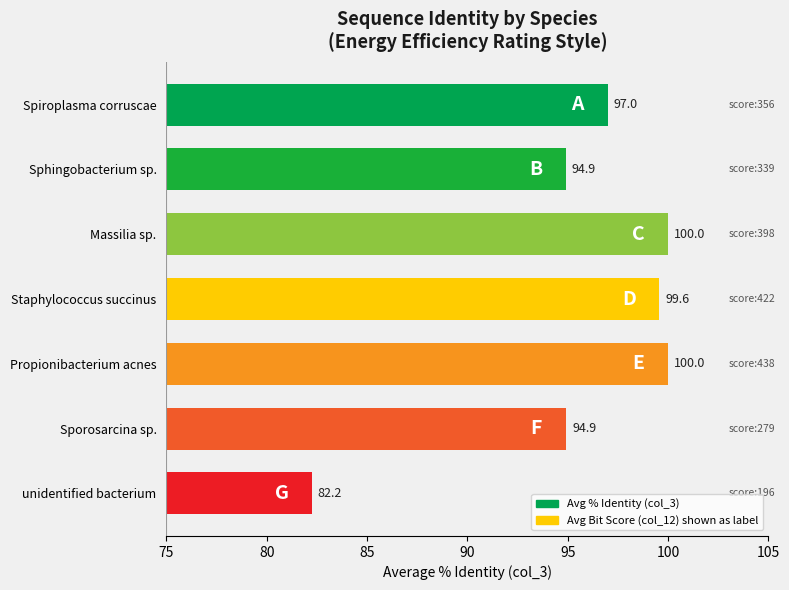

What is the change in value from Sporosarcina sp. to unidentified bacterium?

-12.7